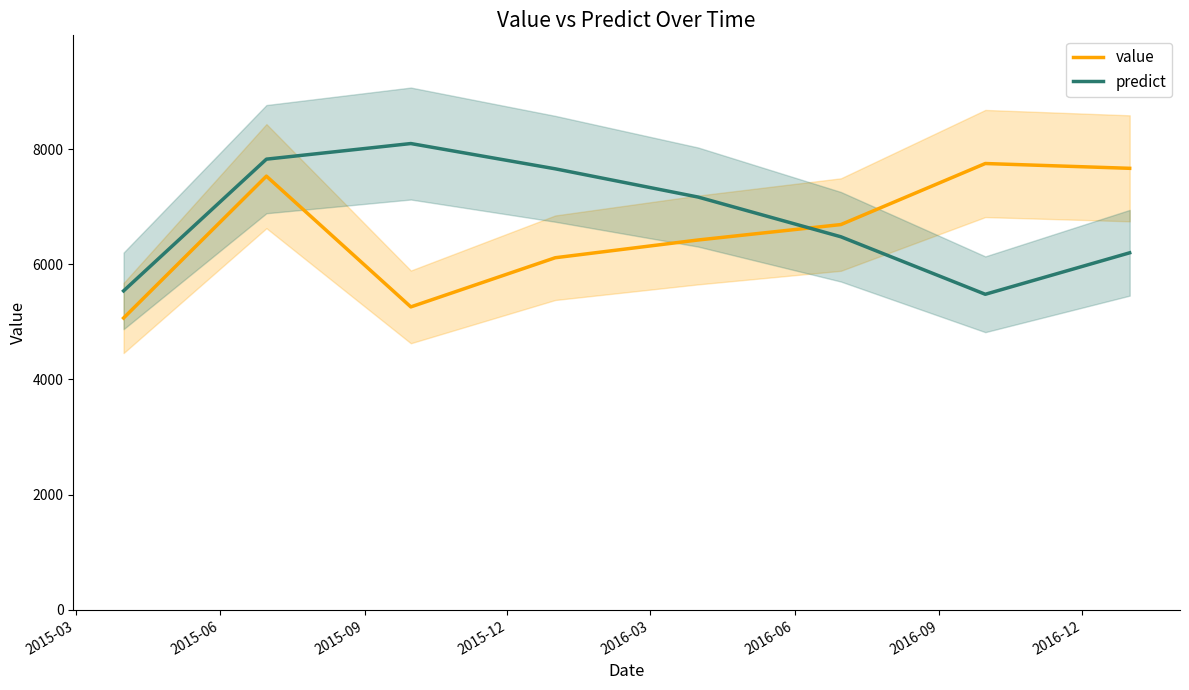

How many series are shown in this chart?

2